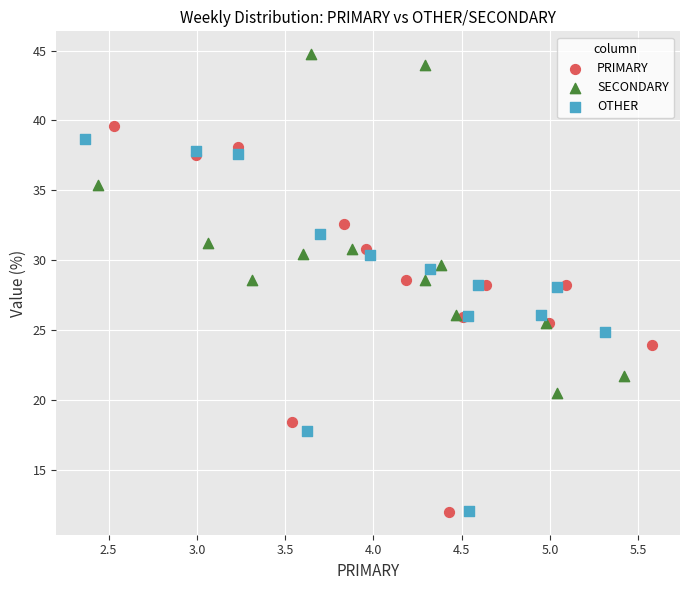

Which series reaches the maximum Y coordinate?

SECONDARY